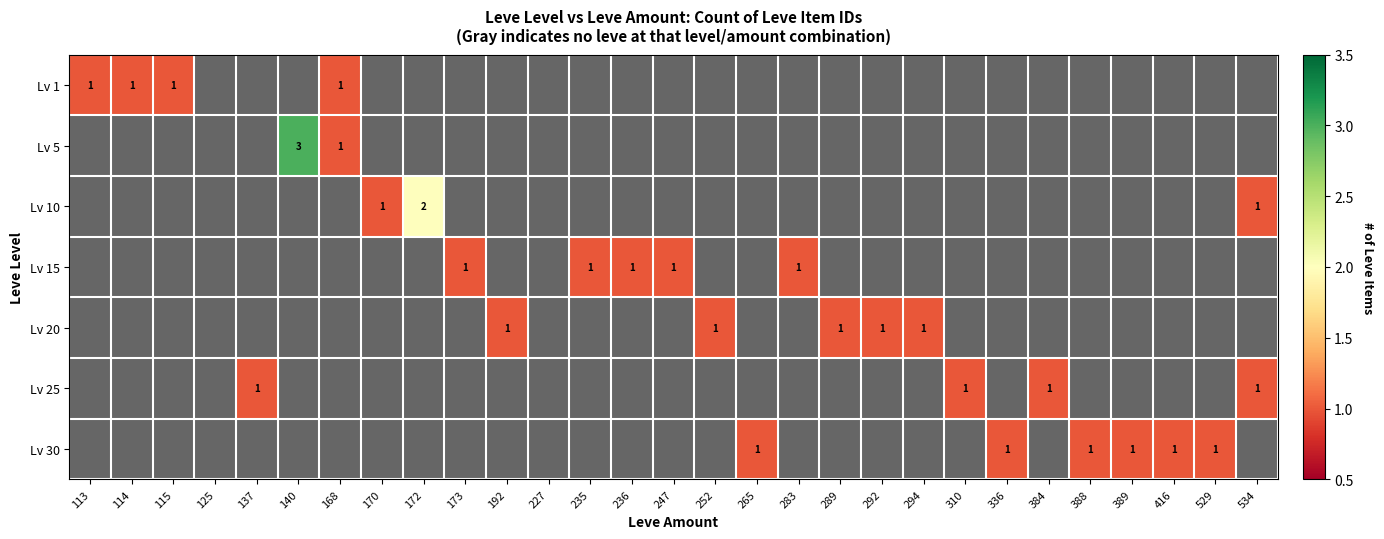

The value of Lv 20 at 283 is 1.5. True or false?

False